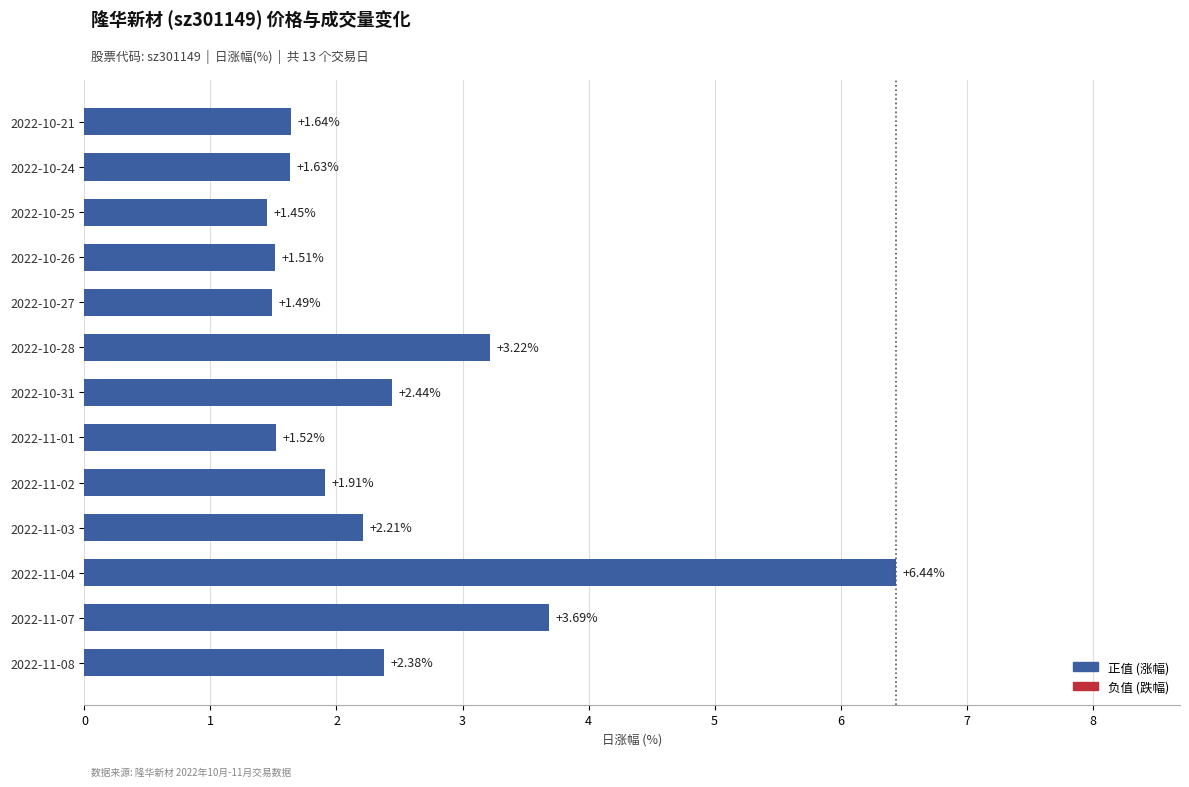

List the labels in order of value, smallest first.

2022-10-25, 2022-10-27, 2022-10-26, 2022-11-01, 2022-10-24, 2022-10-21, 2022-11-02, 2022-11-03, 2022-11-08, 2022-10-31, 2022-10-28, 2022-11-07, 2022-11-04